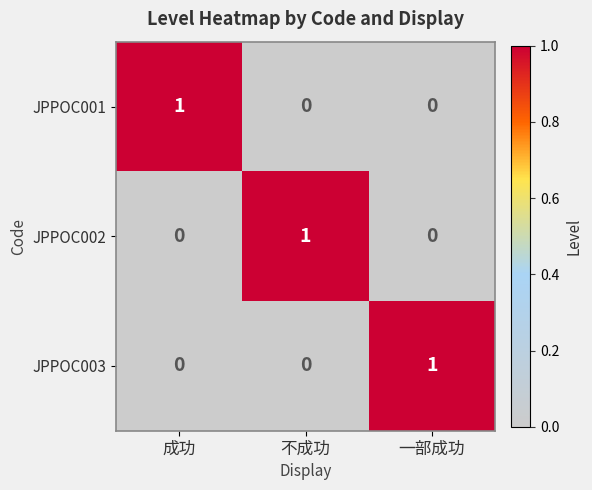

How many JPPOC003 values are between 0 and 1?

3